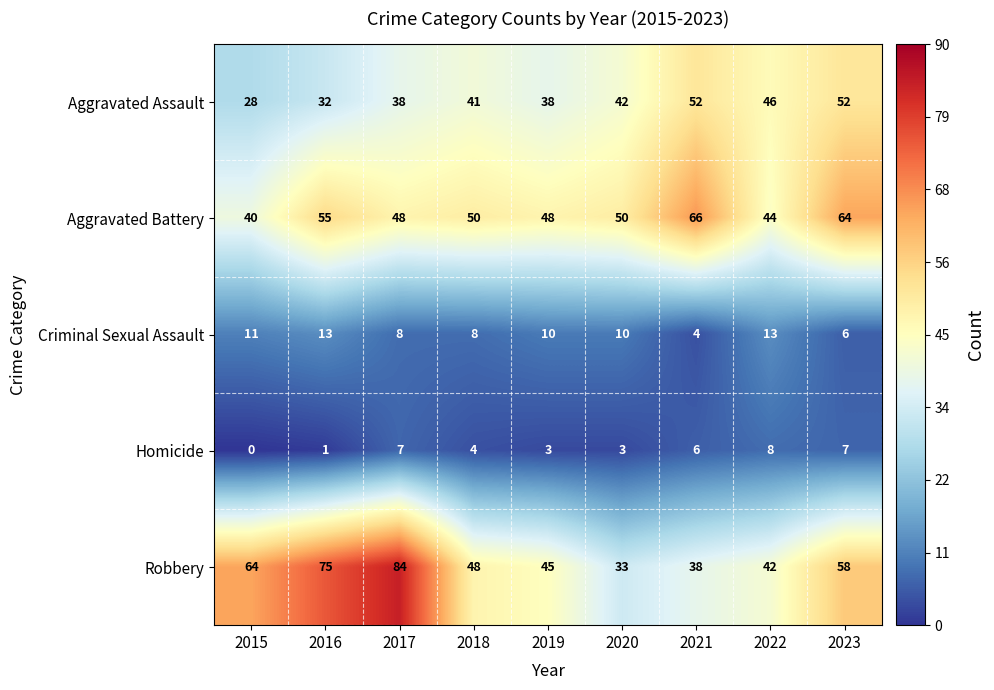

Where is Homicide nearest to the value 4?

2018